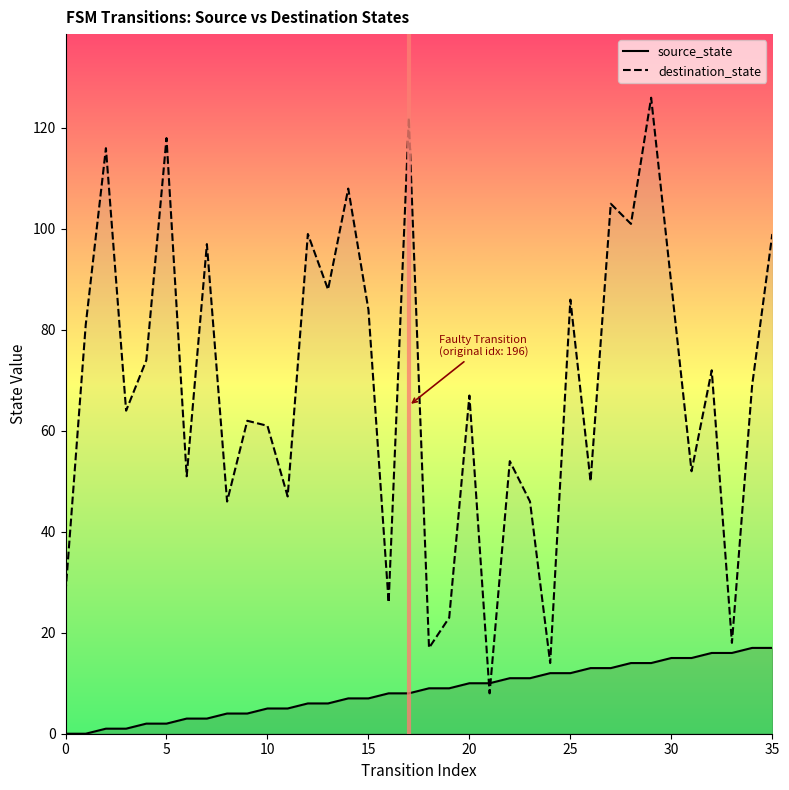

What is the spread (max minus min) of values at 27?

92